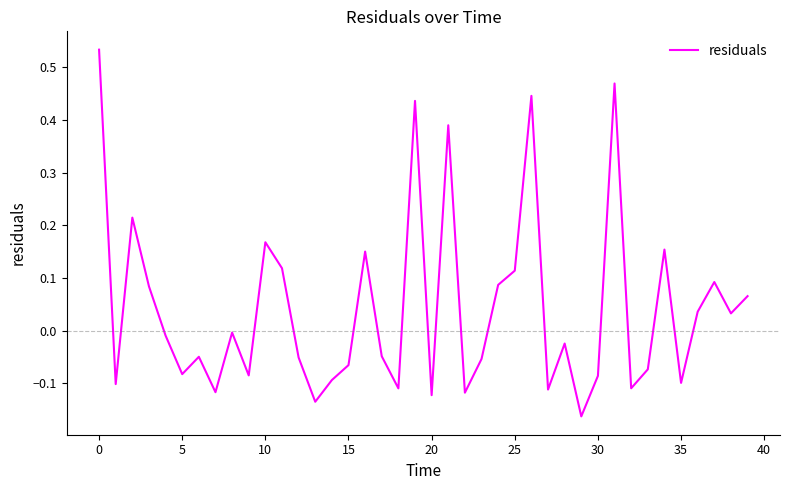

What is the difference between the maximum and minimum values?

0.7